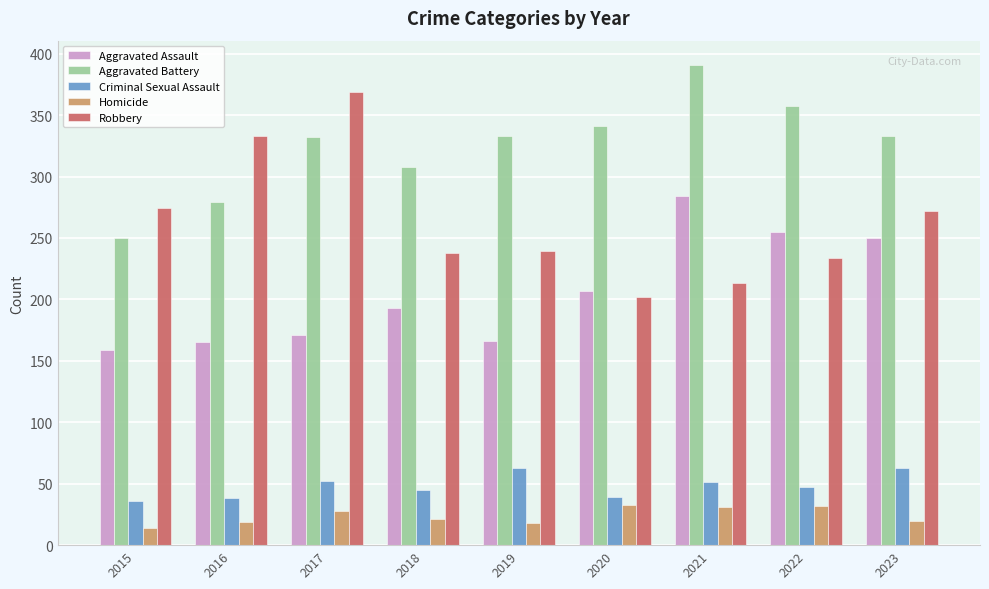

What is the sum of the Homicide values at 2021 and 2017?

59